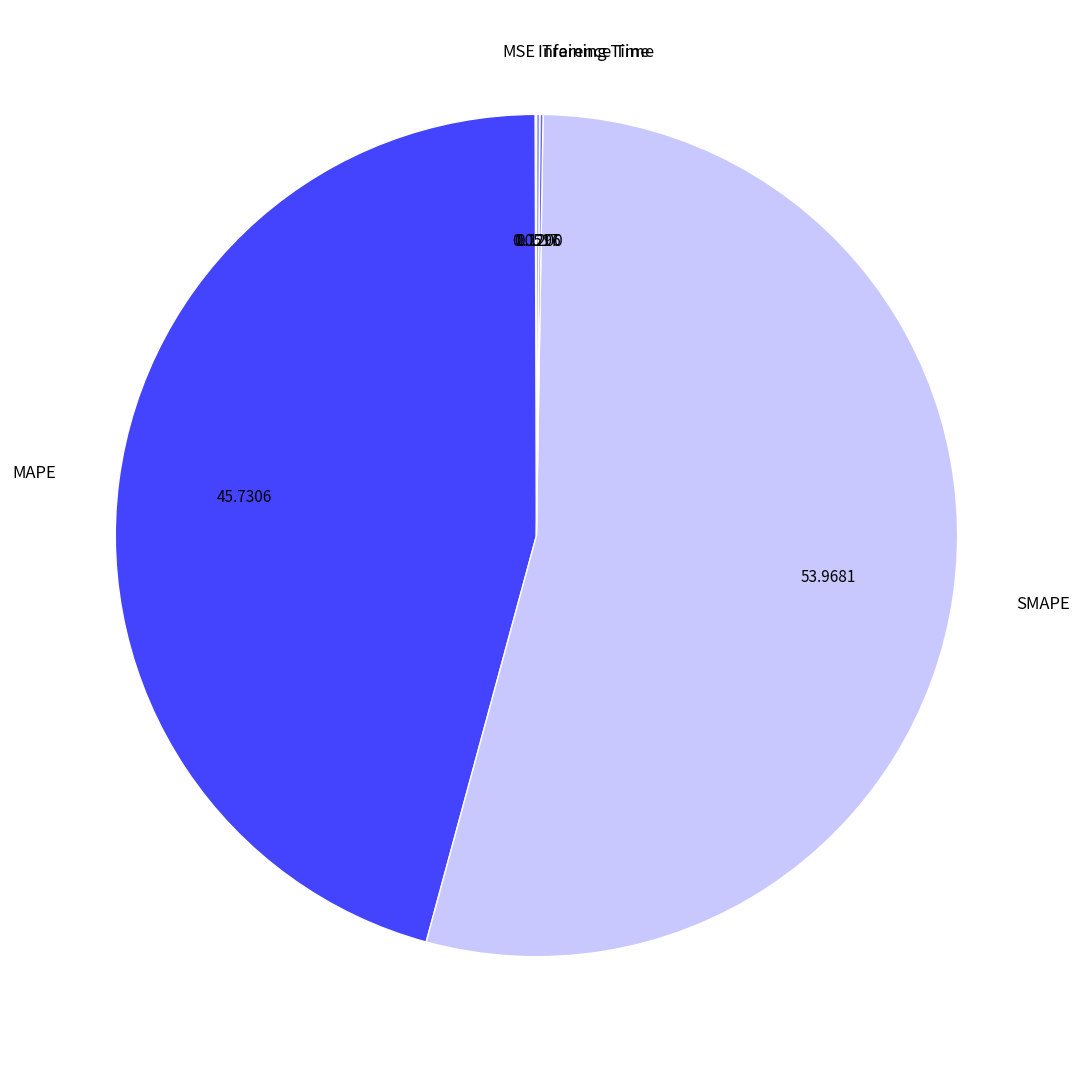

What is the largest slice in the pie chart?

SMAPE